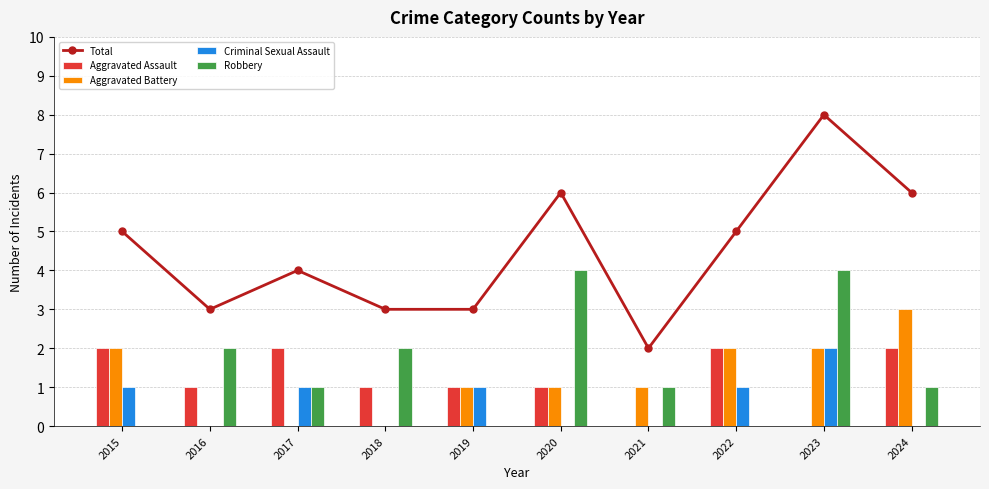

What is the difference between the maximum and minimum values in the Robbery series?

4